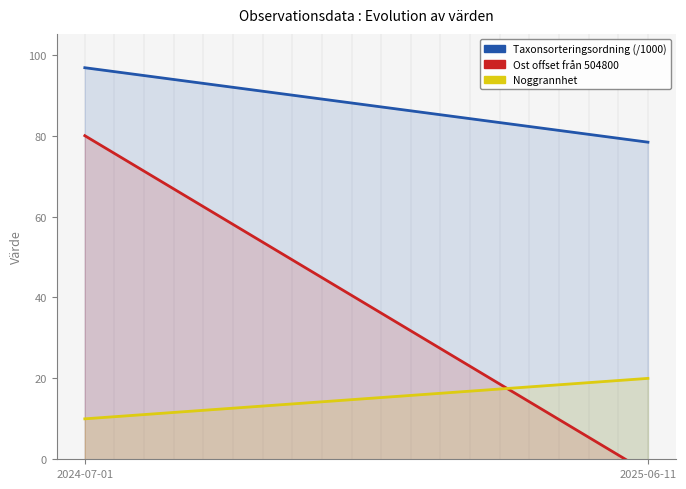

What is the maximum value for Taxonsorteringsordning (/1000)?

96.8